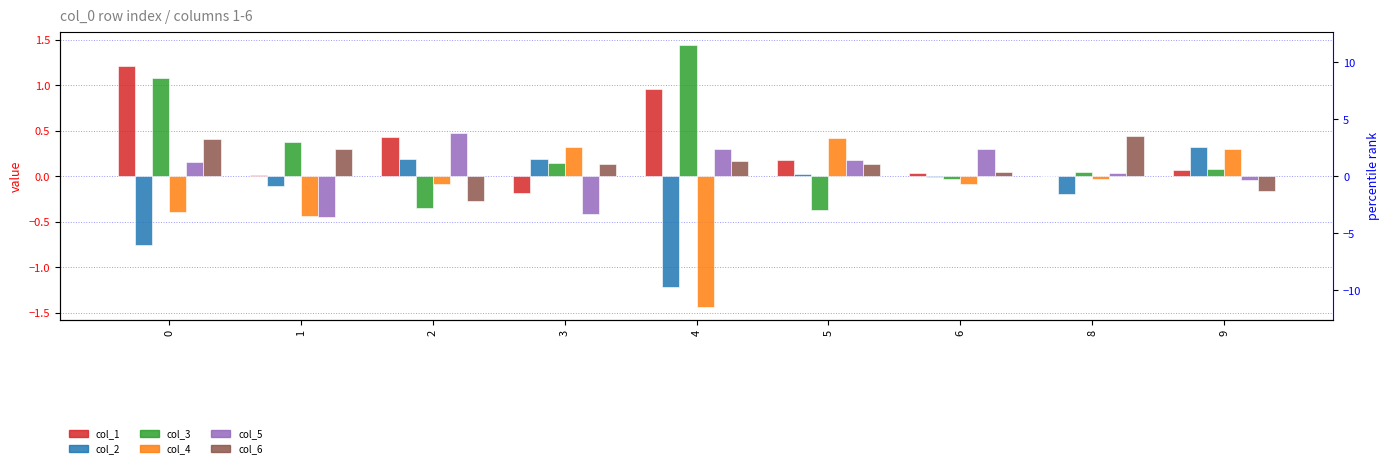

What value does the col_2 series have at 4?

-1.2